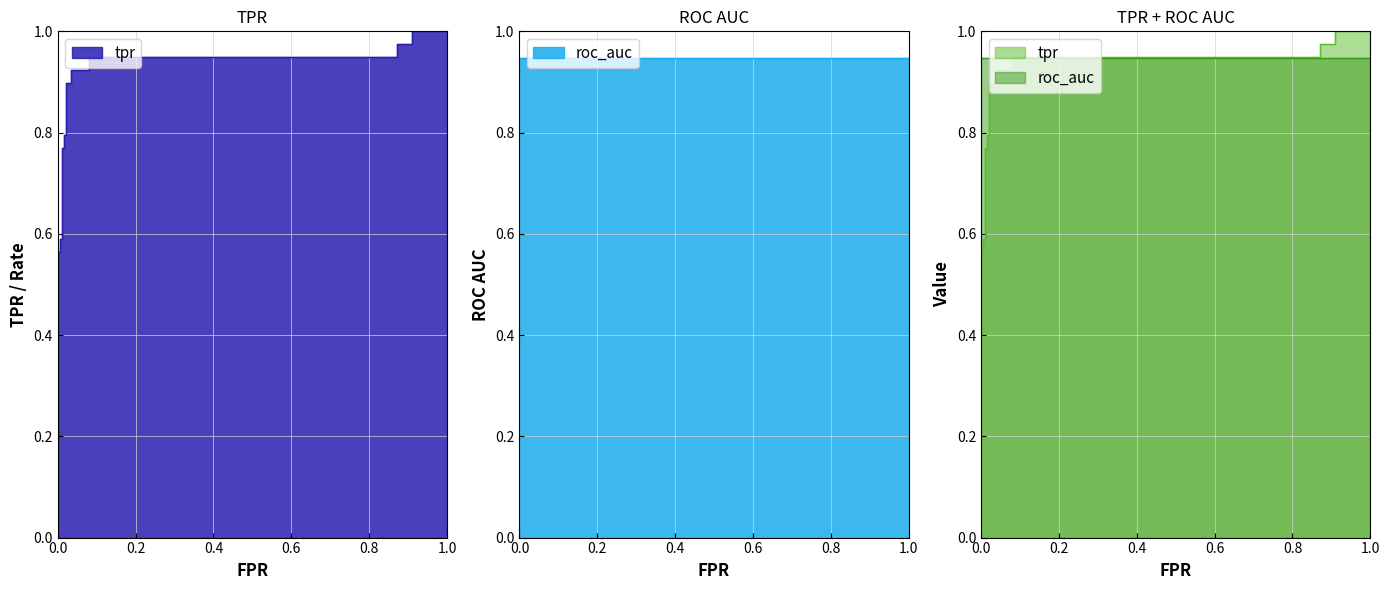

The roc_auc series shows 0.9 at 12. True or false?

True